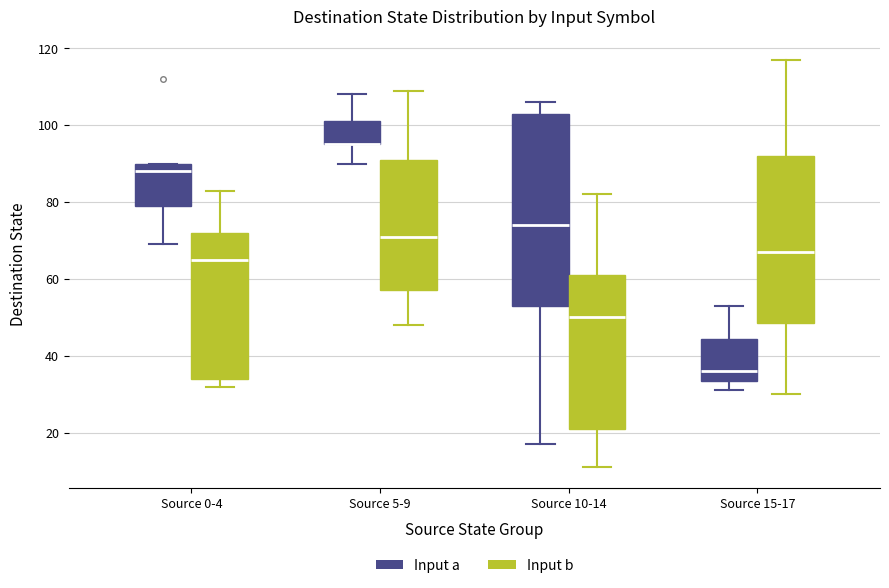

Reading left to right, read every box against the y-axis: the position of its median line, the range the box covers, and the ends of its whiskers. The values are not printed on the chart, so give them approximately, as read against the axis.

Source 0-4 (Input a): median 88, box 80 to 90, whiskers 70 to 90
Source 0-4 (Input b): median 66, box 34 to 72, whiskers 32 to 84
Source 5-9 (Input a): median 96 (drawn on the box's lower edge), box 96 to 102, whiskers 90 to 108
Source 5-9 (Input b): median 72, box 58 to 92, whiskers 48 to 110
Source 10-14 (Input a): median 74, box 54 to 104, whiskers 18 to 106
Source 10-14 (Input b): median 50, box 22 to 62, whiskers 12 to 82
Source 15-17 (Input a): median 36, box 34 to 44, whiskers 32 to 54
Source 15-17 (Input b): median 68, box 48 to 92, whiskers 30 to 118